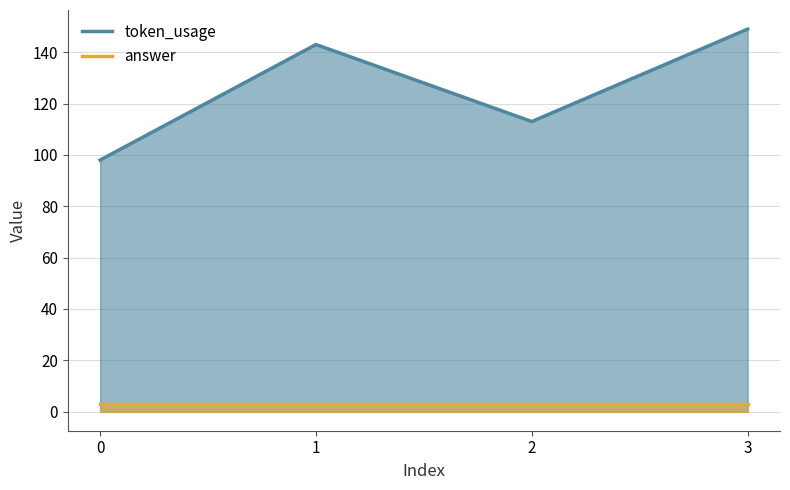

How many lines are shown in the chart?

2